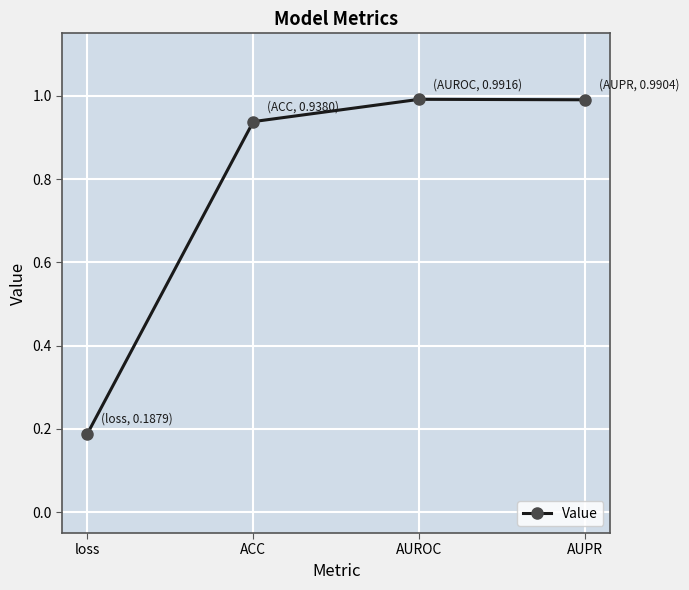

True or false: the data shows 1.0 at AUROC.

True